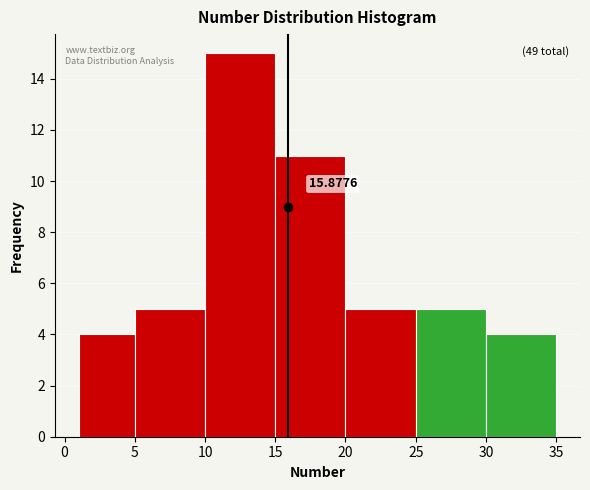

Over which range of the x-axis is the bar tallest?

10 to 15